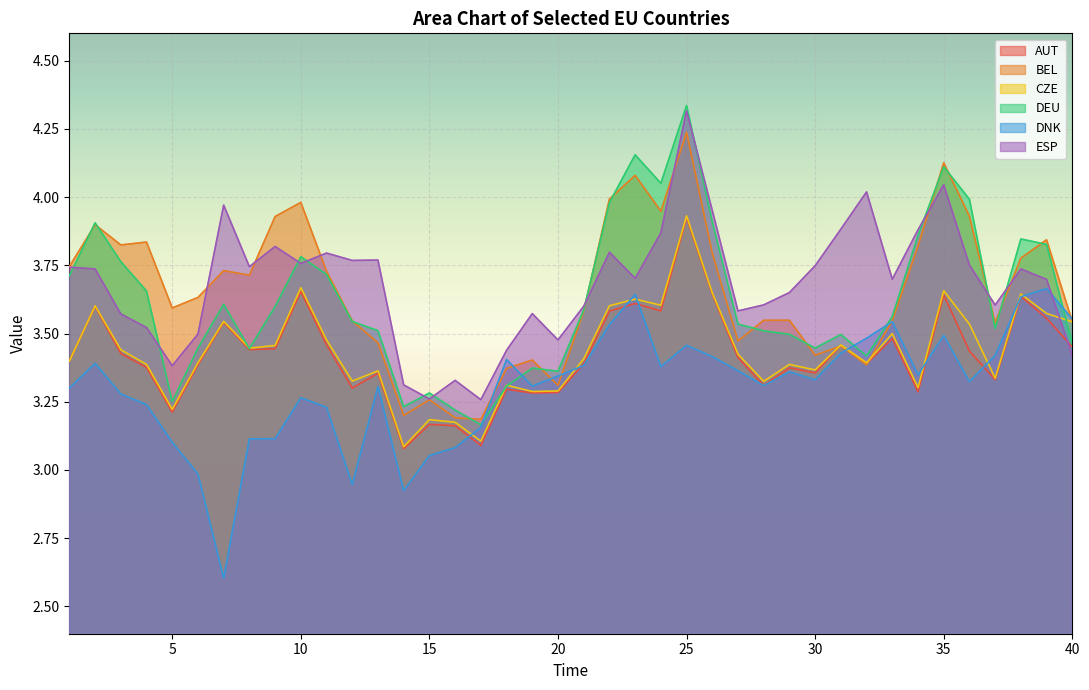

Which has a higher value, 24 or 1?

24